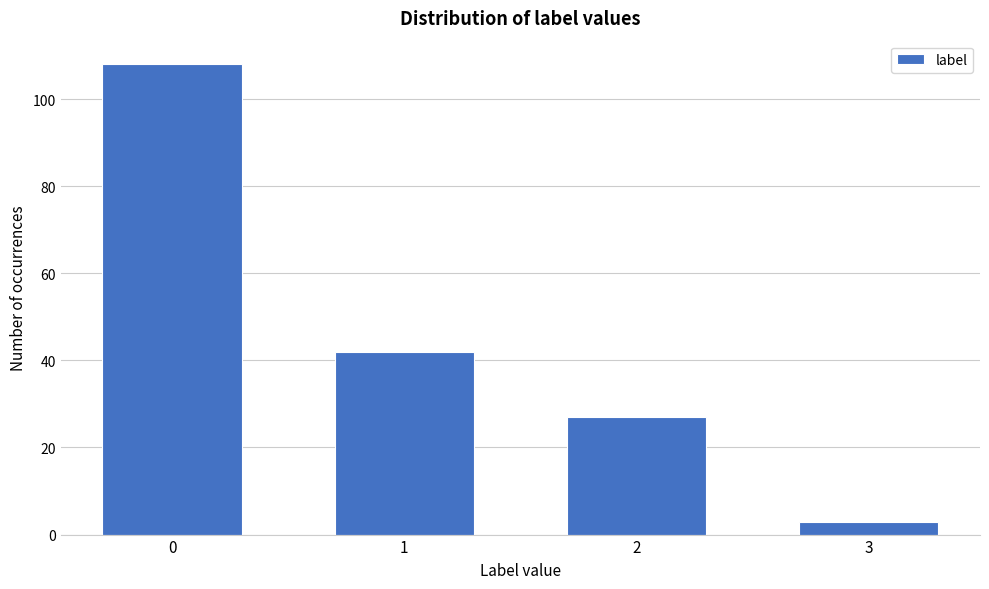

Reading left to right, list all the values displayed in this chart.

108	42	27	3